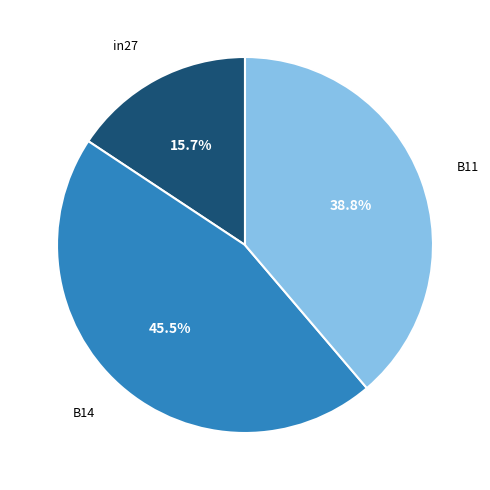

Combined, do in27 and B14 account for over 50%?

Yes